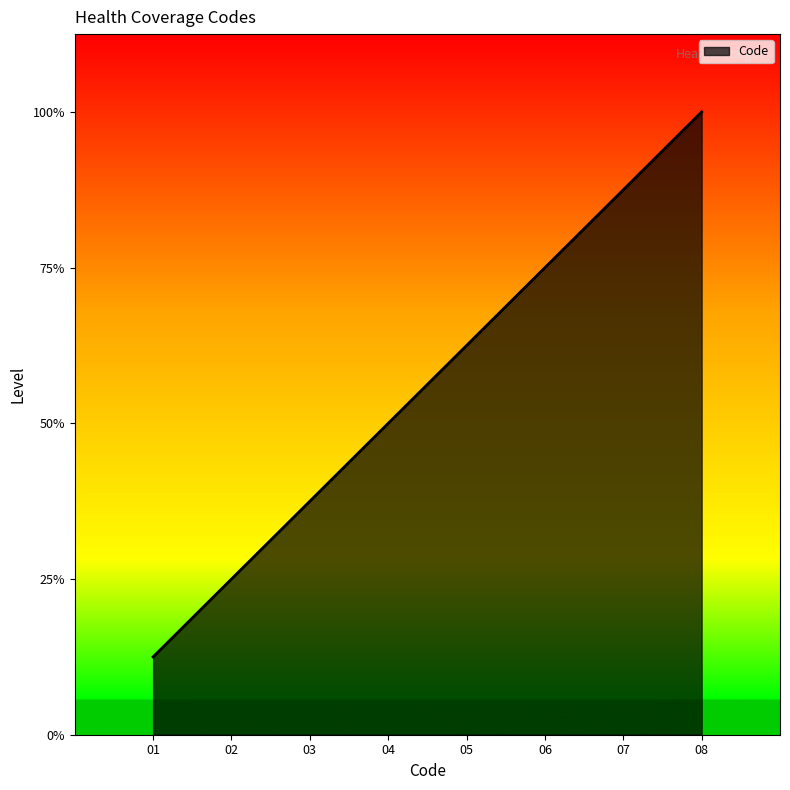

Is this an area chart (filled region under the line)?

Yes